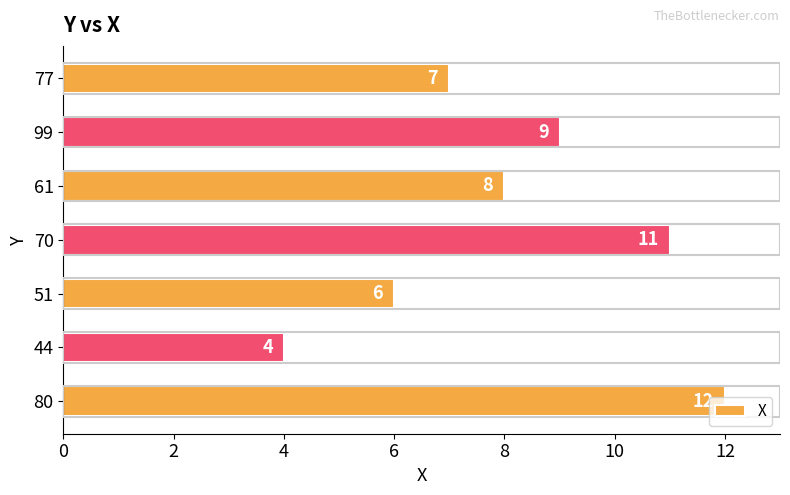

What is the sum of all values?

57